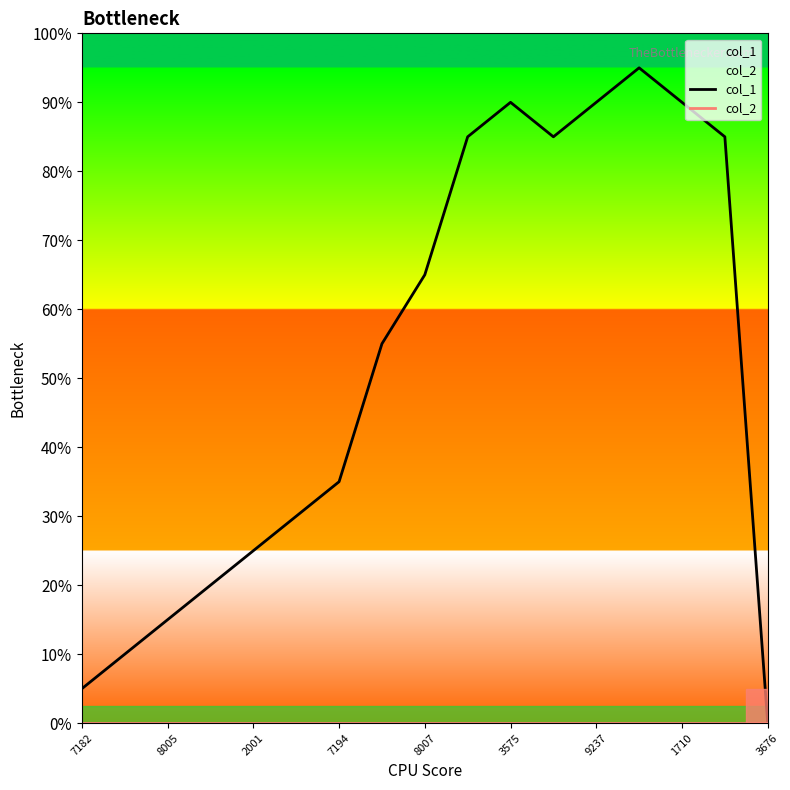

What is the total value across all series at 9237?

18